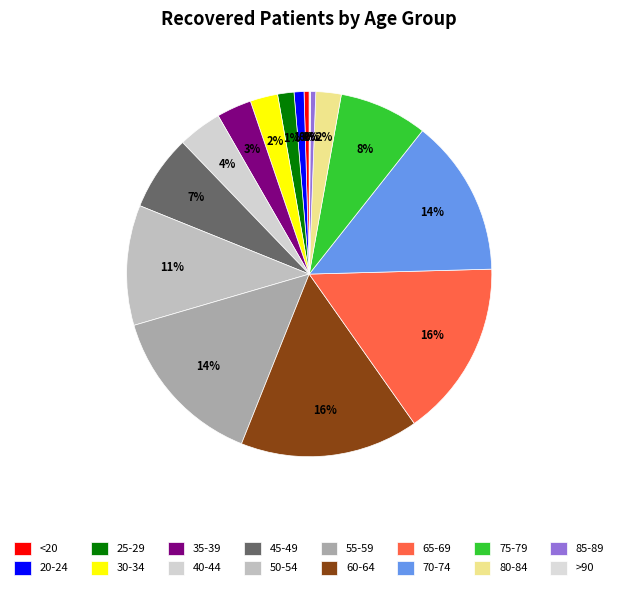

What percentage is the 50-54 slice, to the nearest percent?

11%